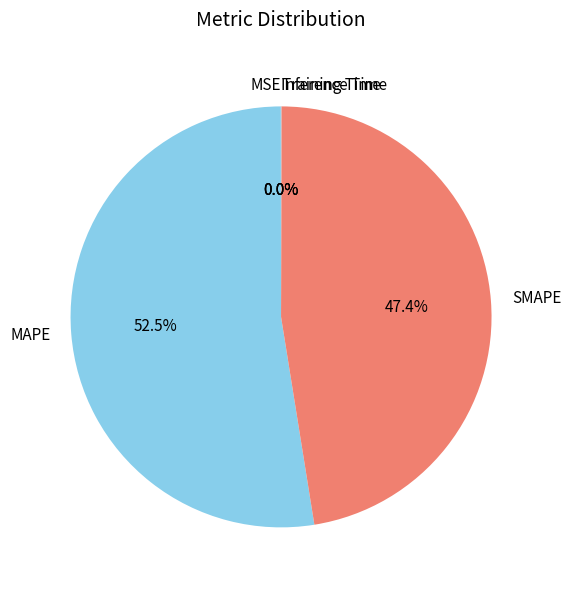

Is there any slice that represents more than half of the pie?

Yes